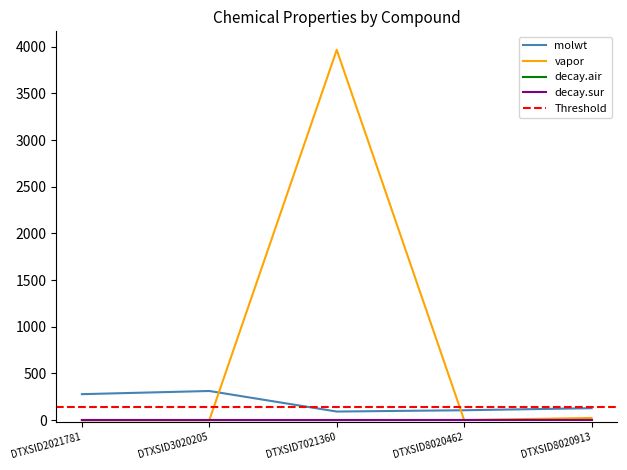

What are all the series names shown in the legend?

molwt, vapor, decay.air, decay.sur